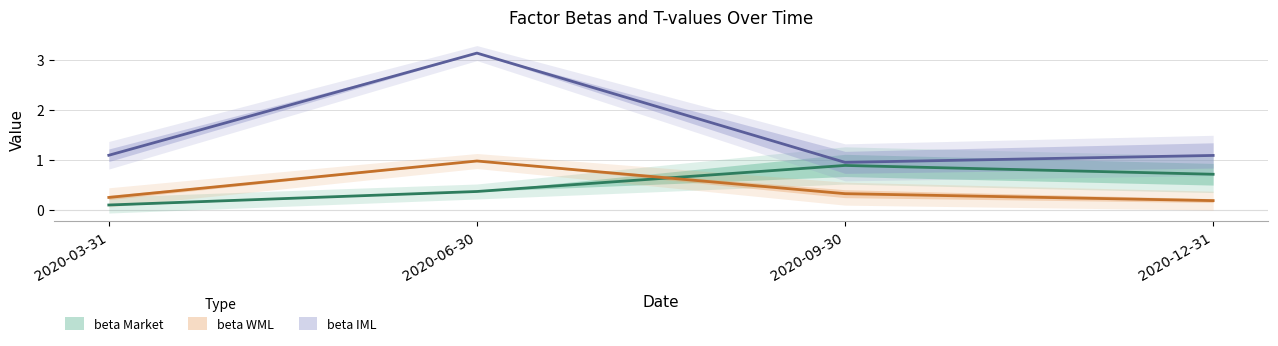

Reading left to right, list all the values displayed in this chart.

beta_Market: 2020-03-31=0.1	2020-06-30=0.4	2020-09-30=0.9	2020-12-31=0.7
beta_WML: 2020-03-31=0.2	2020-06-30=1.0	2020-09-30=0.3	2020-12-31=0.2
beta_IML: 2020-03-31=1.1	2020-06-30=3.1	2020-09-30=0.9	2020-12-31=1.1